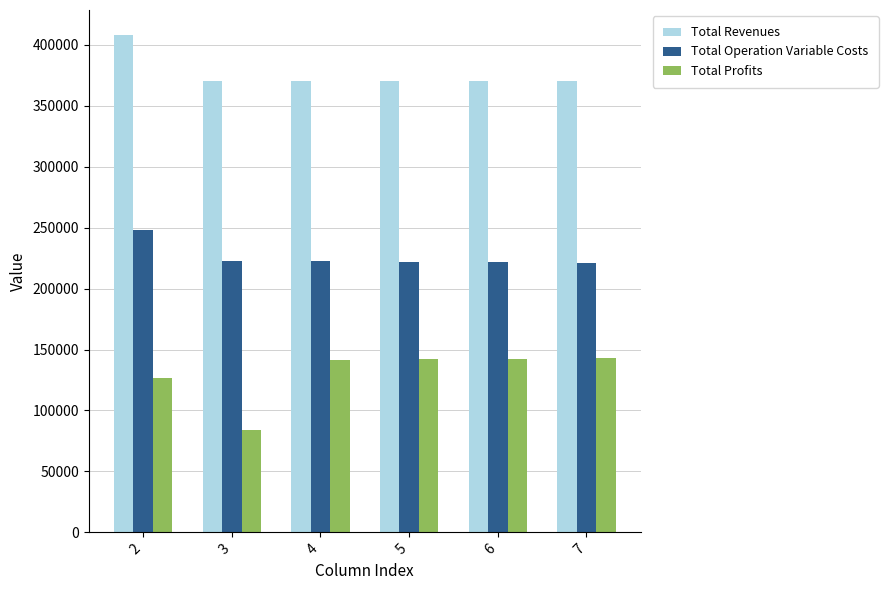

List the series in order of their peak value, highest first.

Total Revenues, Total Operation Variable Costs, Total Profits